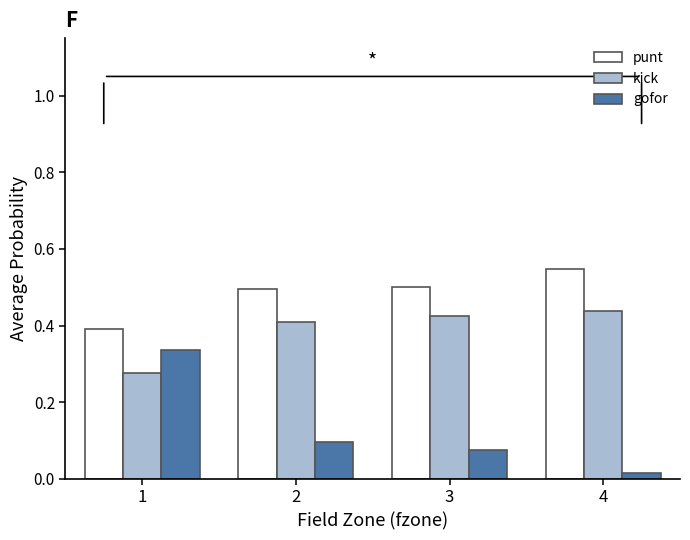

Count the kick values in the range 0 to 1.

4